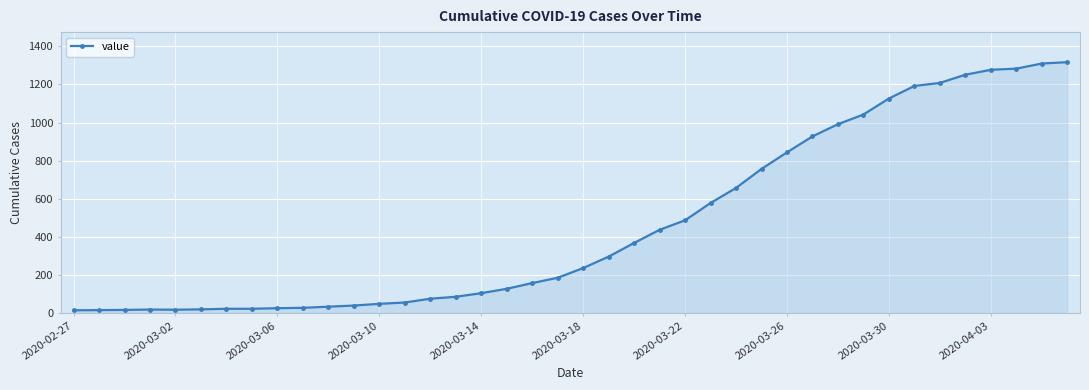

What is the maximum value shown in the chart?

1317